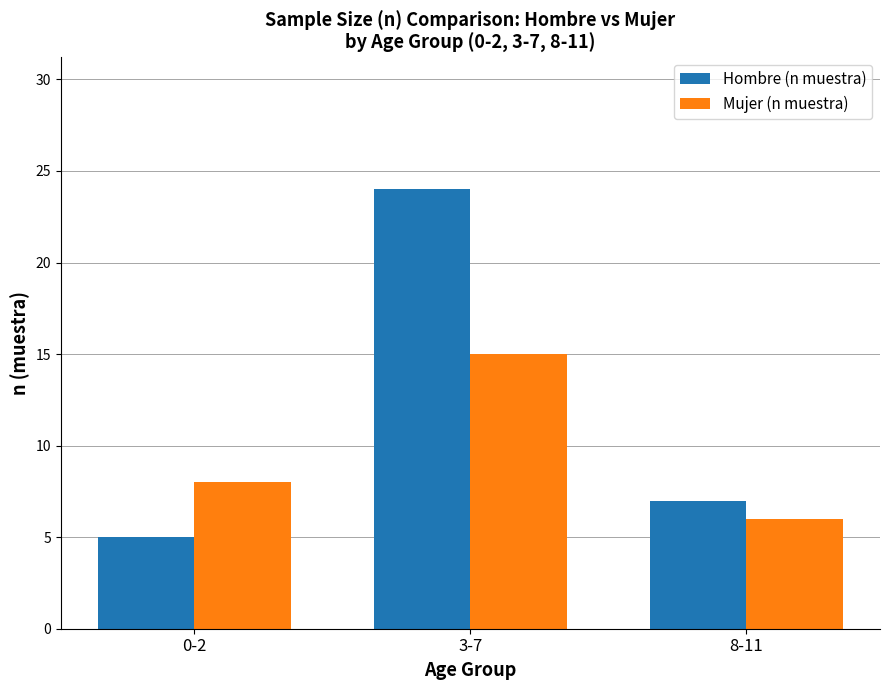

Which category has the highest value in the Mujer (n muestra) series?

3-7